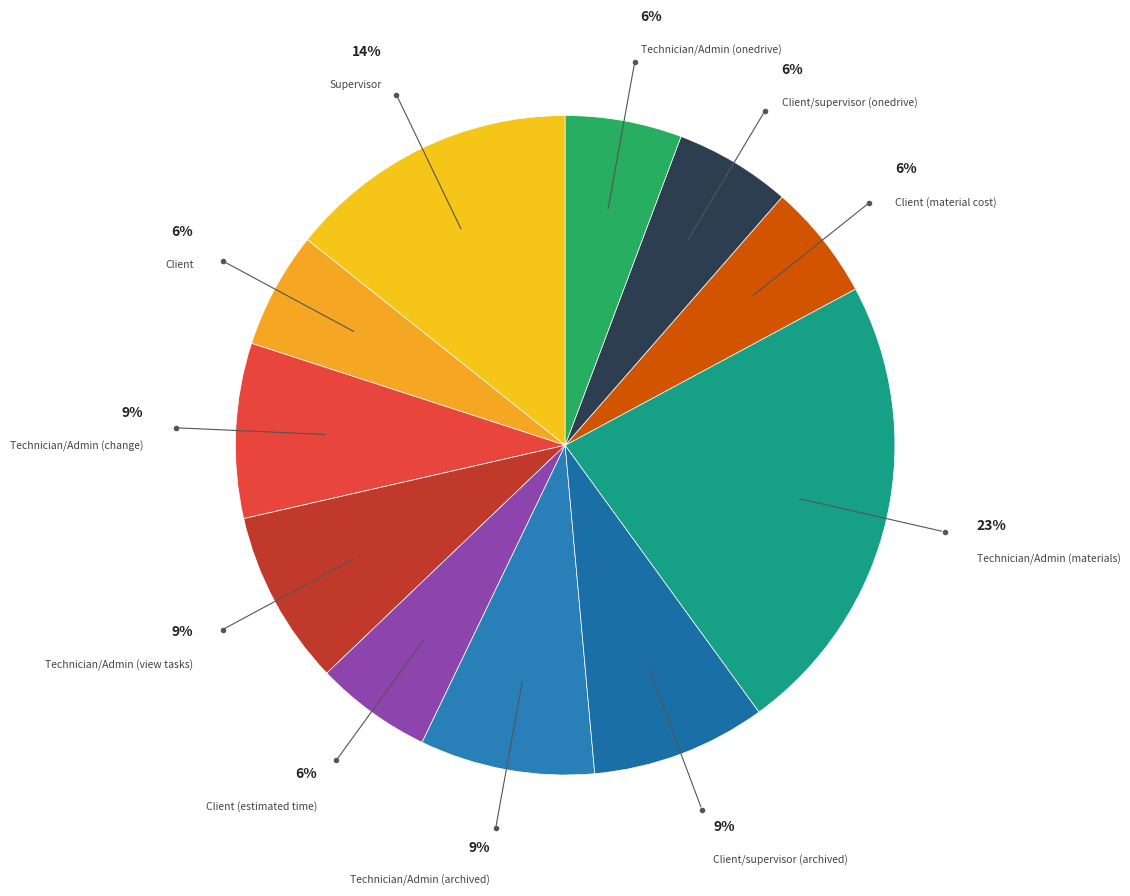

Is there any slice that represents more than half of the pie?

No